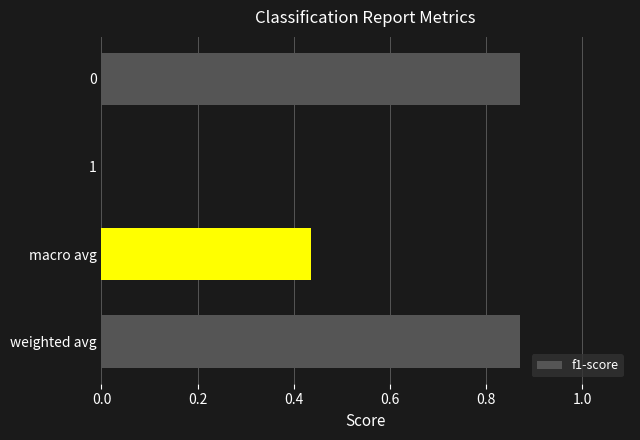

What is the change in value from 0 to macro avg?

-0.4